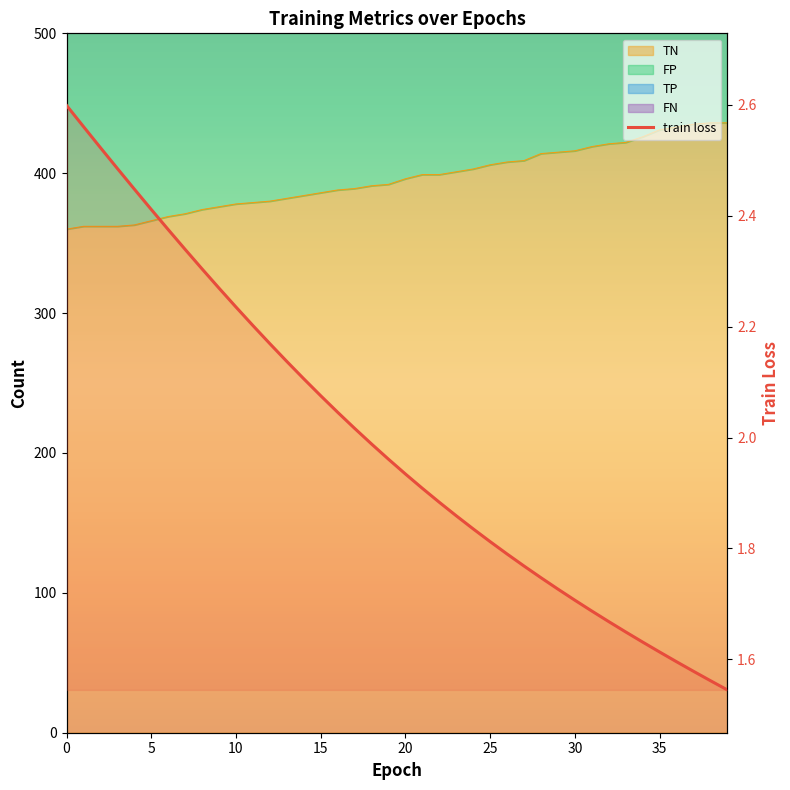

Read the value at 14.

2.1